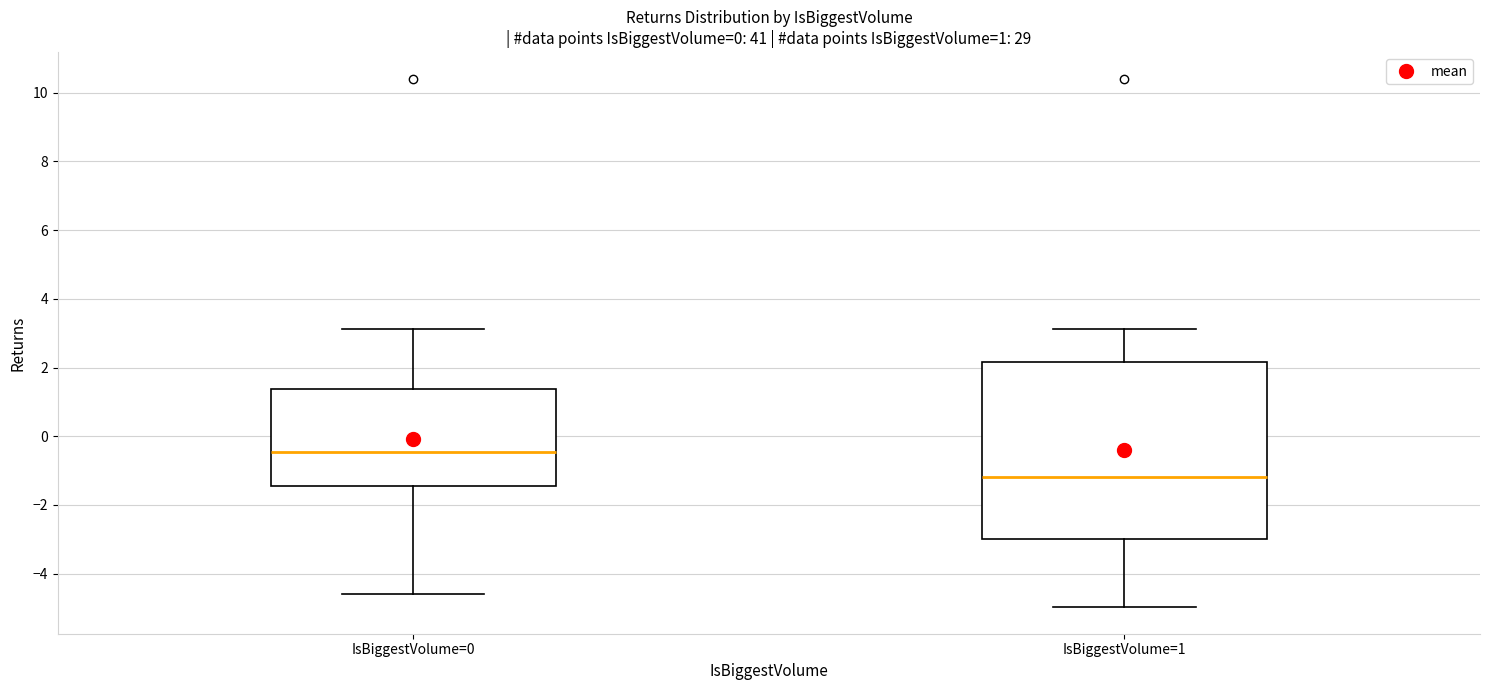

Which box is the tallest, from its lower edge to its upper edge?

IsBiggestVolume=1